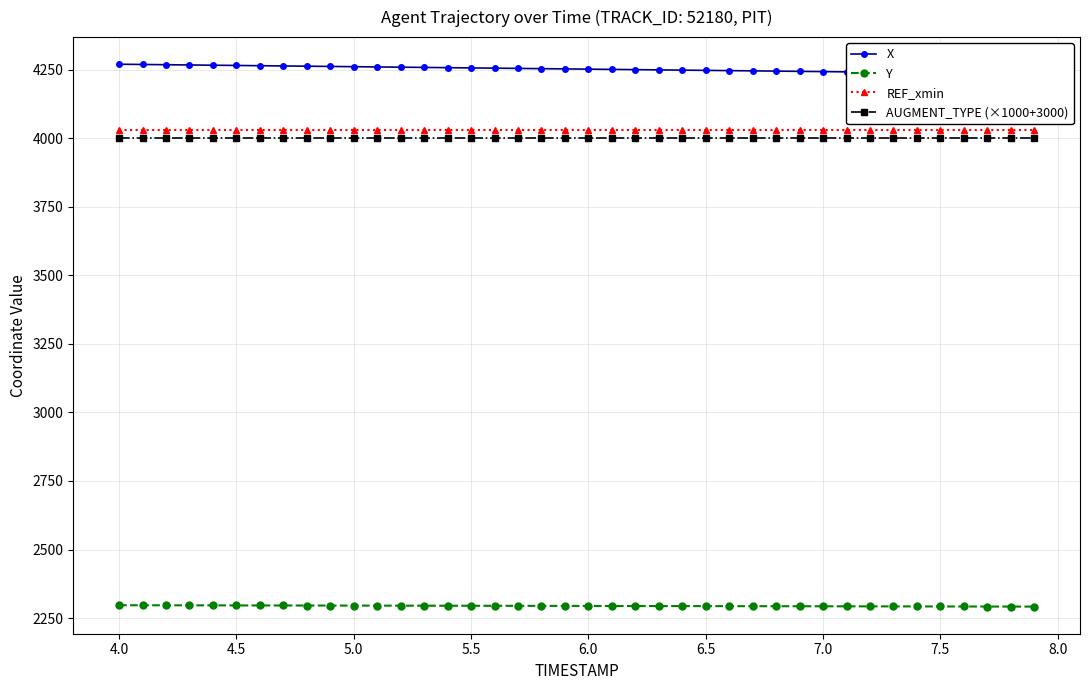

Does the chart display data point markers on the line(s)?

Yes